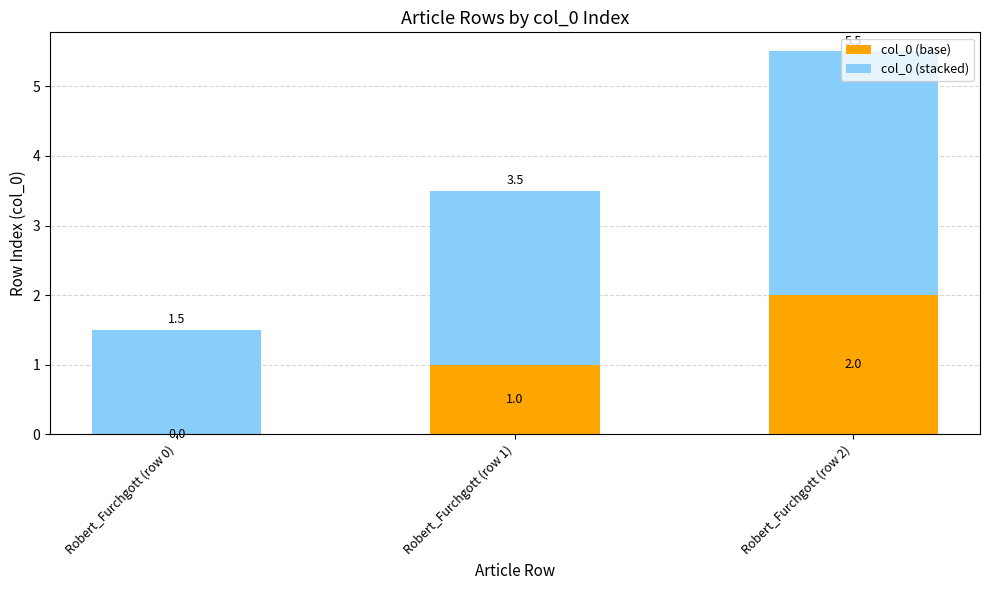

How many data points does each series have?

3